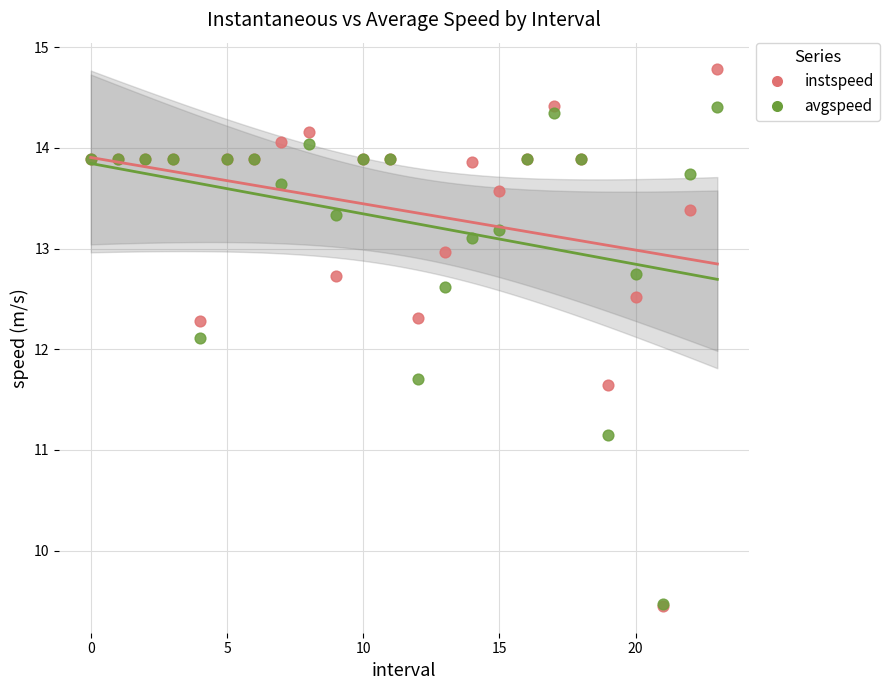

Which series reaches the maximum Y coordinate?

instspeed